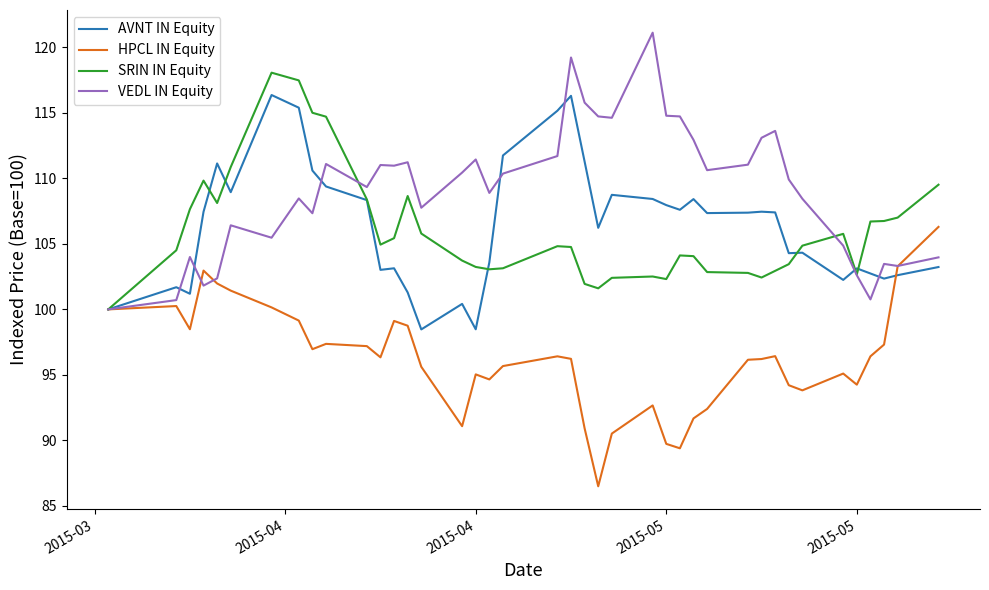

What is the minimum value for AVNT IN Equity?

98.5